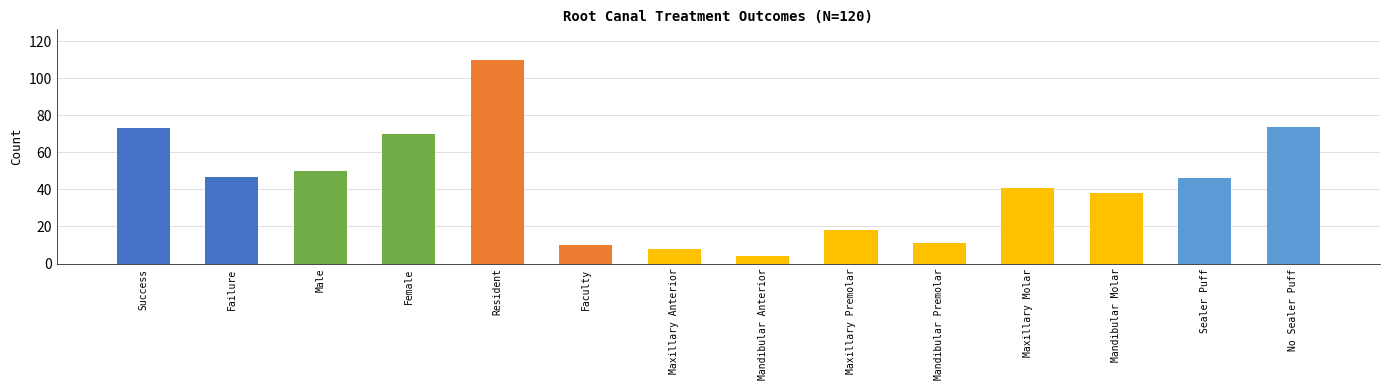

Where is the data nearest to the value 57?

Male